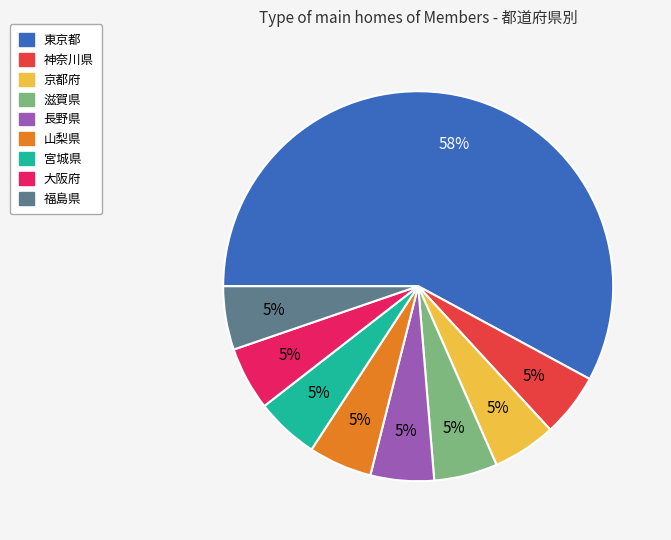

Which category has the biggest portion of the pie?

東京都